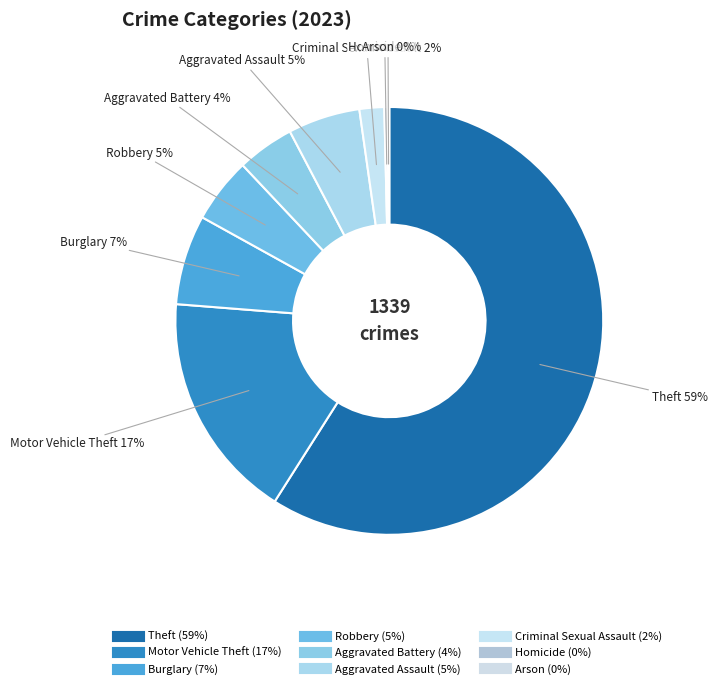

Which slice is the largest?

Theft